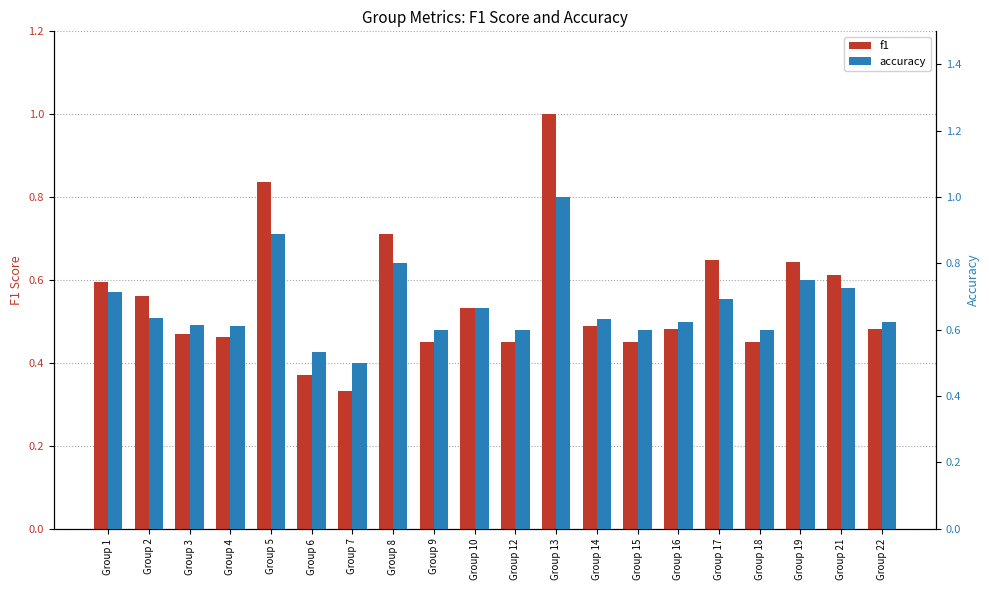

List the labels in order of f1 value, smallest first.

Group 7, Group 6, Group 9, Group 12, Group 15, Group 18, Group 4, Group 3, Group 16, Group 22, Group 14, Group 10, Group 2, Group 1, Group 21, Group 19, Group 17, Group 8, Group 5, Group 13